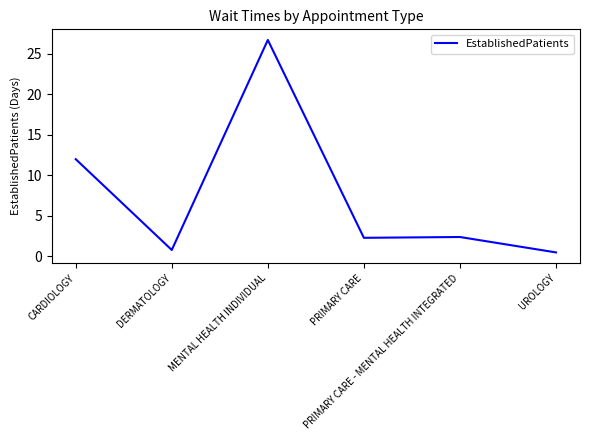

What is the sum of all values?

44.7